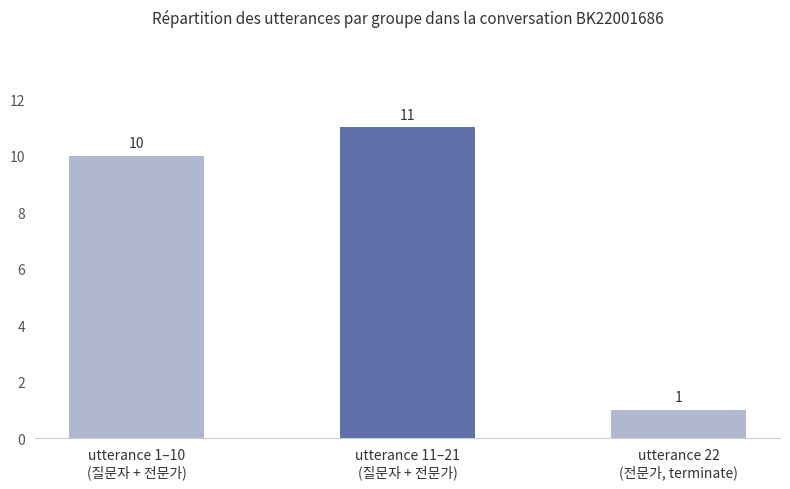

Is it true that the value at utterance 1–10
(질문자 + 전문가) is 10?

True